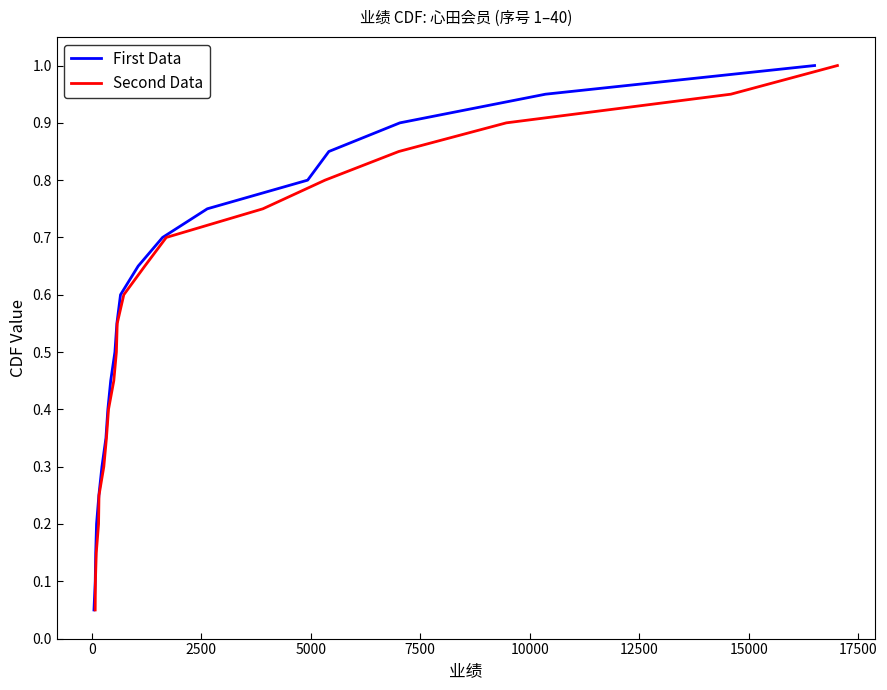

What are all the series names shown in the legend?

First Data, Second Data